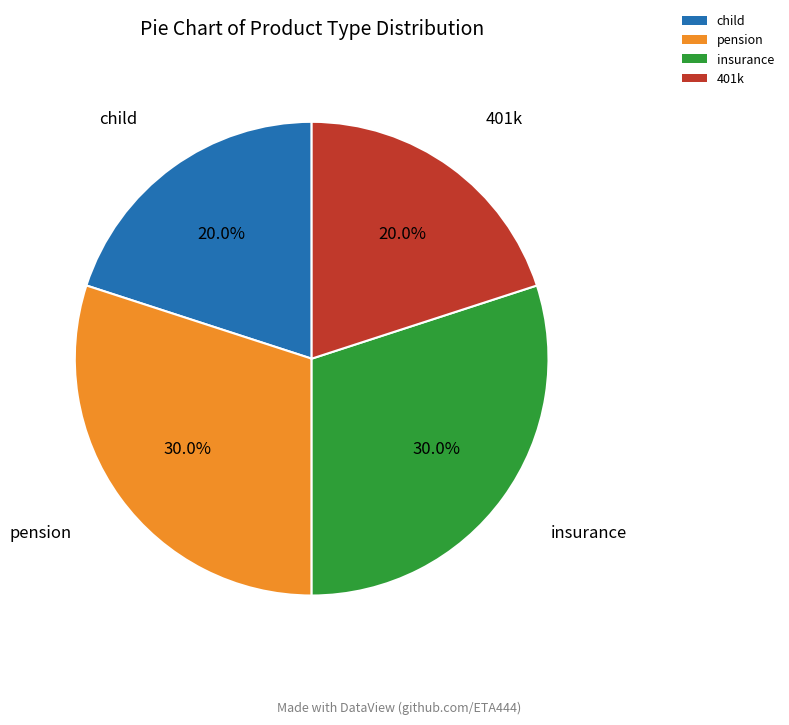

What is the ratio of the value at 401k to the value at pension?

0.7